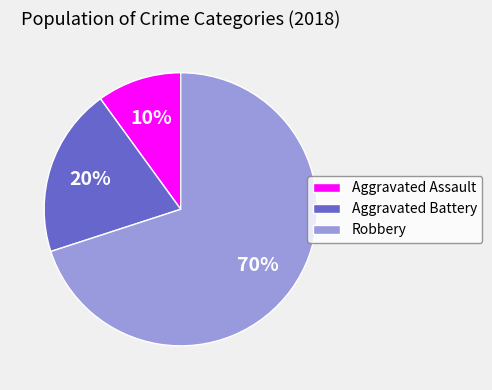

To the nearest percent, what is the difference between the largest and smallest slice percentages?

60%